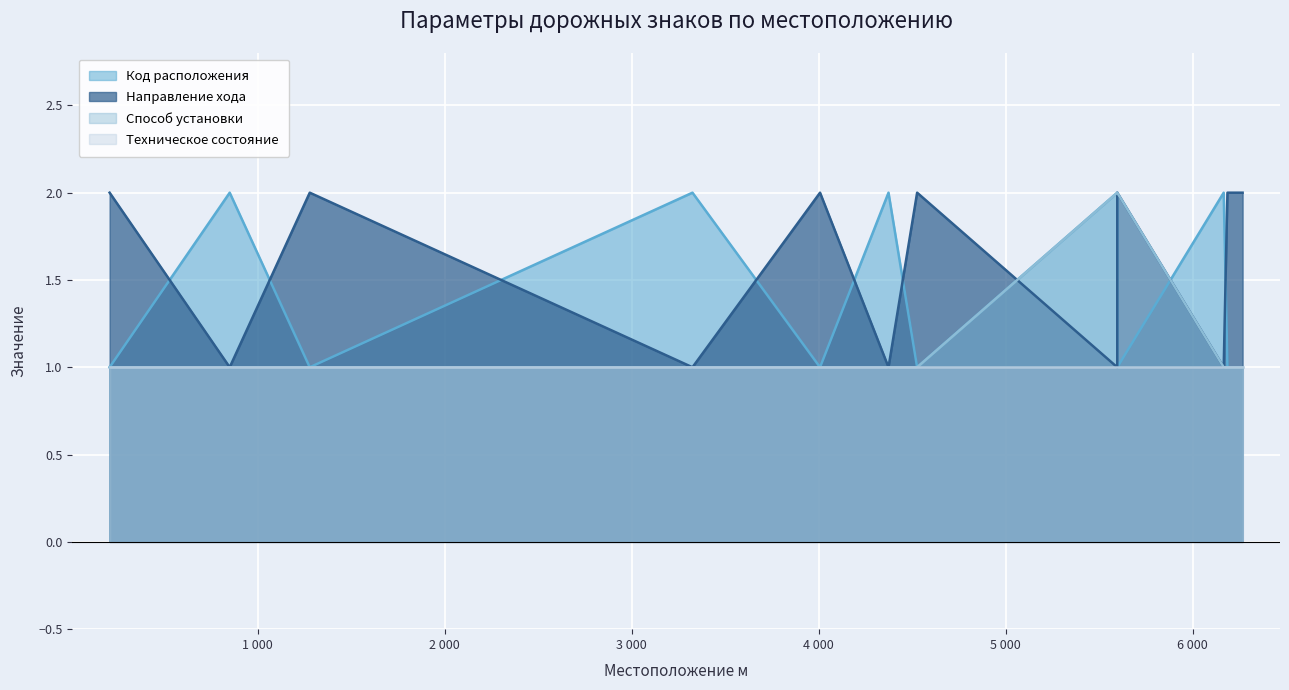

Where is Направление хода nearest to the value 1?

851